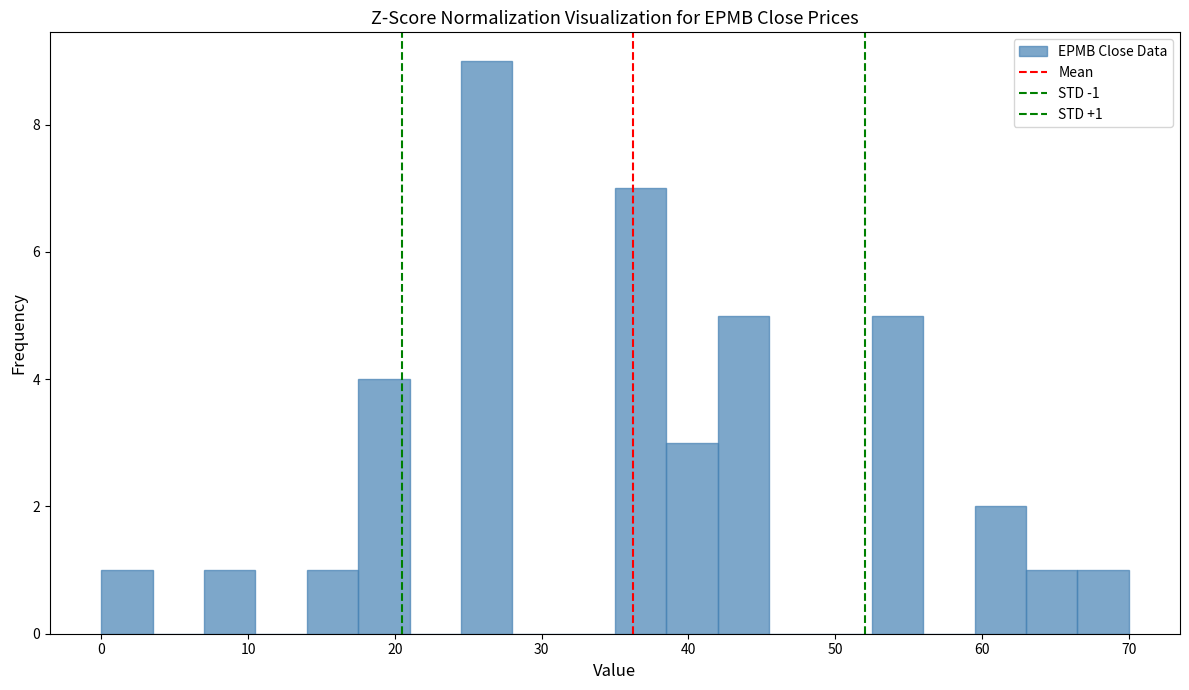

Around what value on the x-axis is the tallest bar? Give the approximate position of its centre, as read against the axis.

26